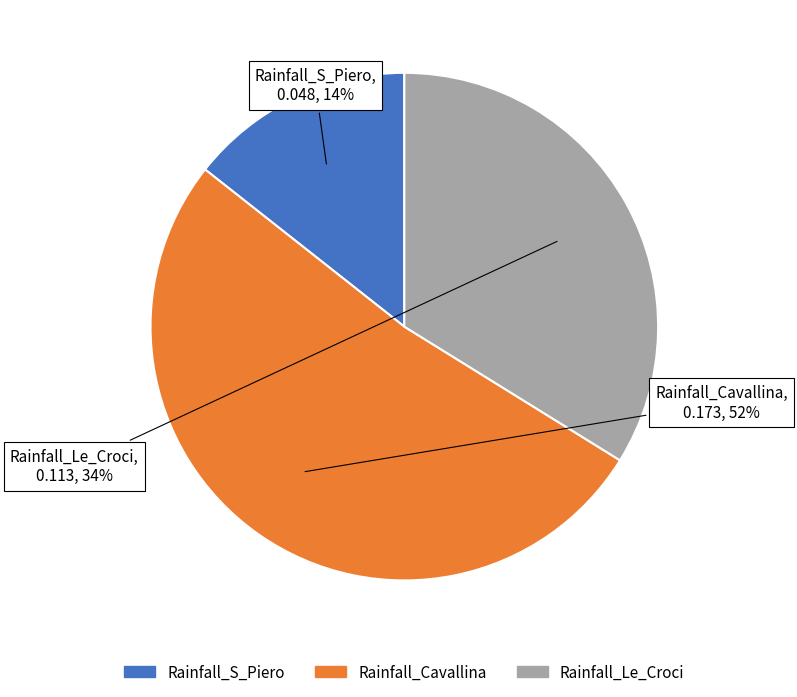

Which category has the smallest portion of the pie?

Rainfall_S_Piero